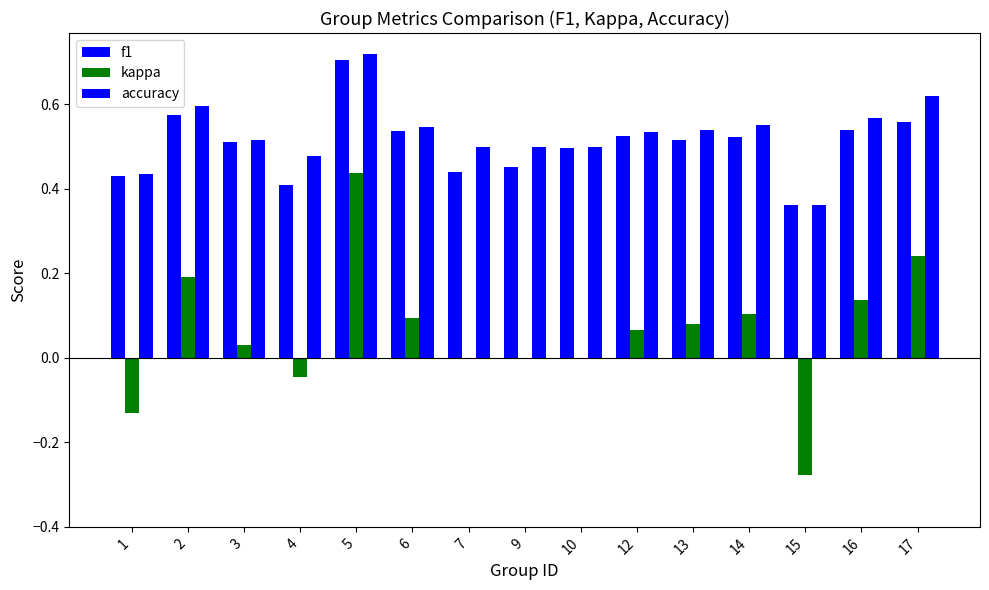

What is the difference between the maximum and minimum values in the kappa series?

0.7